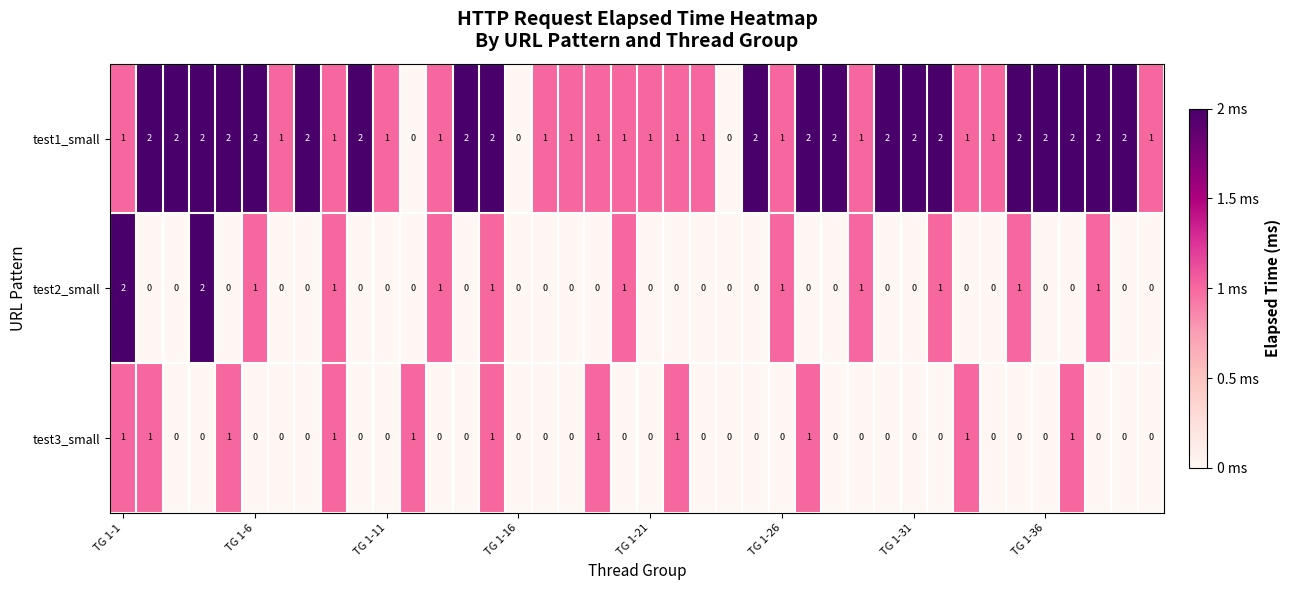

What is the sum of all test1_small values?

57